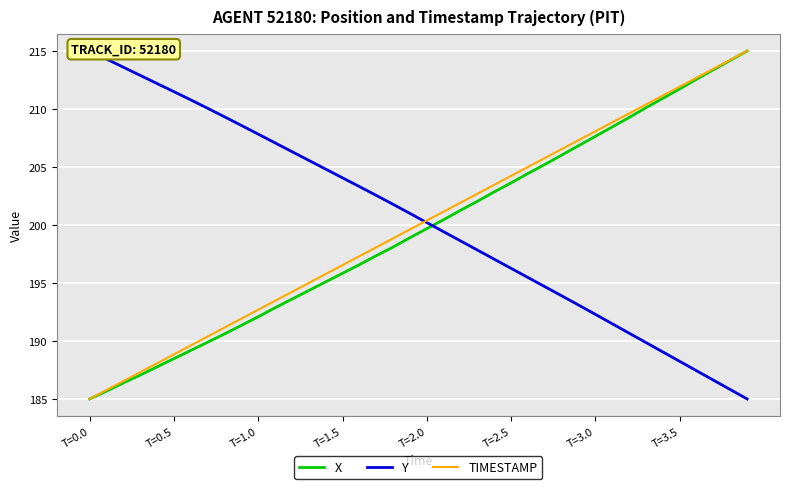

The value of X at T=0.5 is 282.8. True or false?

False